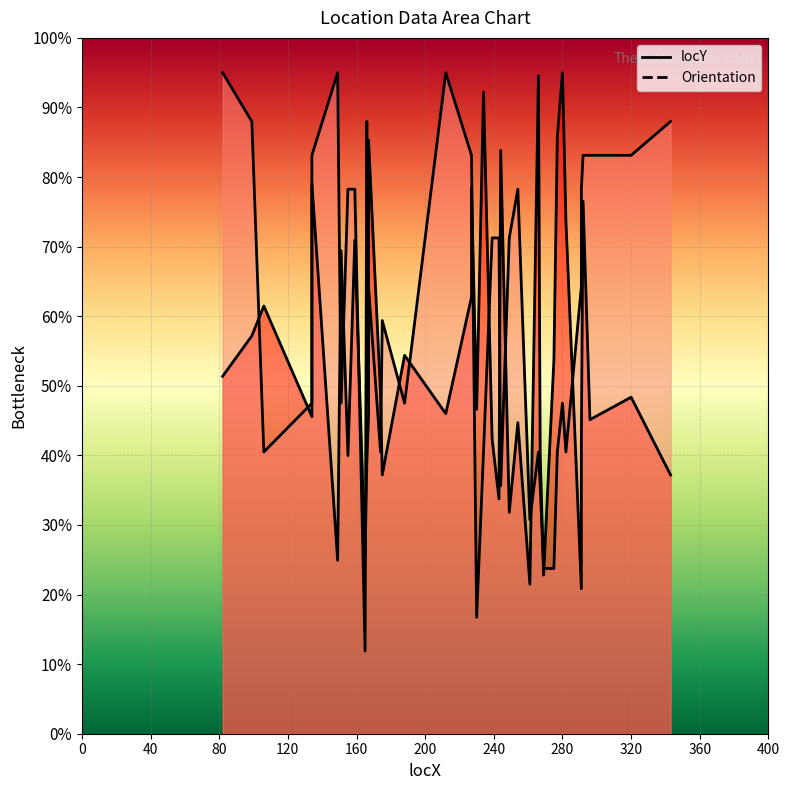

What is the value of the Orientation point at the 8th from the left?

313.0